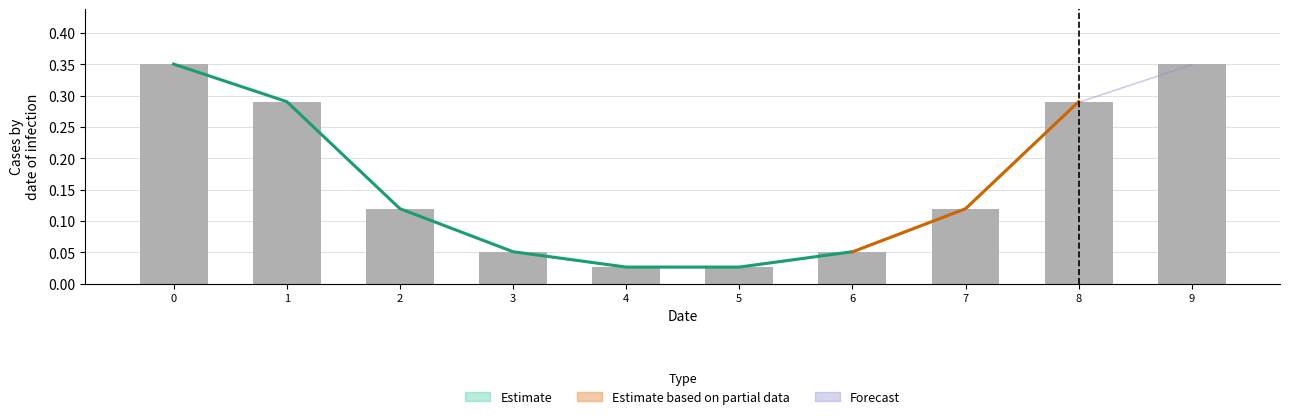

Is it true that the value at 5 is 0.0?

True